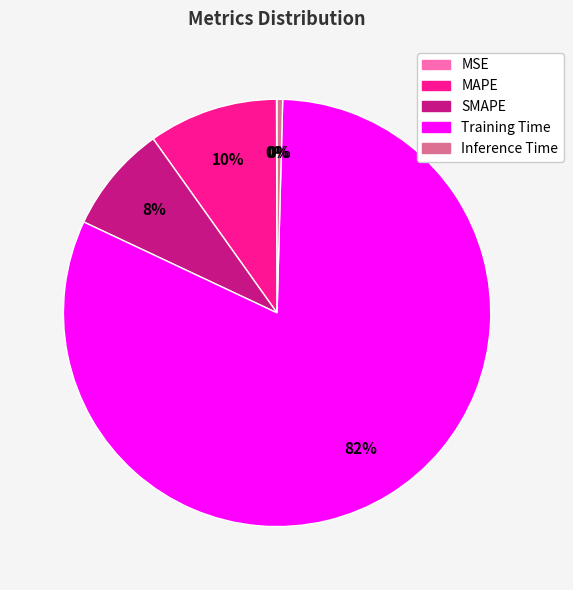

Does Training Time represent more than half of the total?

Yes